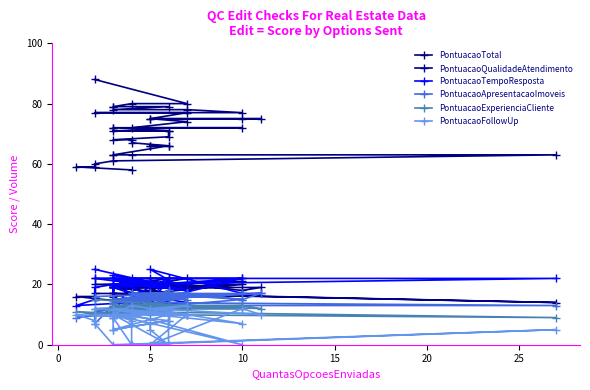

Reading right to left, what are all the values shown in this chart?

PontuacaoTotal: 58	59	59	60	61	63	63	63	63	66	66	66	66	67	68	68	69	71	71	71	72	72	72	72	74	75	75	75	75	77	77	77	78	78	79	79	79	80	80	88
PontuacaoQualidadeAtendimento: 14	16	16	17	17	14	17	19	17	17	14	19	16	21	19	19	22	19	19	17	19	16	20	19	19	19	19	18	21	19	20	21	19	19	20	19	19	19	22	22
PontuacaoTempoResposta: 14	13	15	19	20	22	22	9	19	14	22	13	22	16	14	15	17	13	22	19	20	19	22	13	14	16	17	17	25	18	22	22	20	22	19	23	22	20	18	25
PontuacaoApresentacaoImoveis: 11	9	10	7	13	13	14	14	15	15	13	17	17	17	15	11	18	17	14	15	11	15	17	17	15	15	17	15	17	17	11	15	17	15	17	14	15	15	17	16
PontuacaoExperienciaCliente: 10	11	10	10	11	9	10	12	11	12	10	12	11	13	12	13	12	12	11	12	12	12	13	13	13	13	12	13	12	13	12	12	12	10	13	13	13	13	13	15
PontuacaoFollowUp: 9	10	8	7	0	5	0	9	5	8	7	5	0	0	8	10	0	10	5	8	10	10	0	10	13	12	10	12	0	10	12	7	10	12	10	10	10	13	10	10